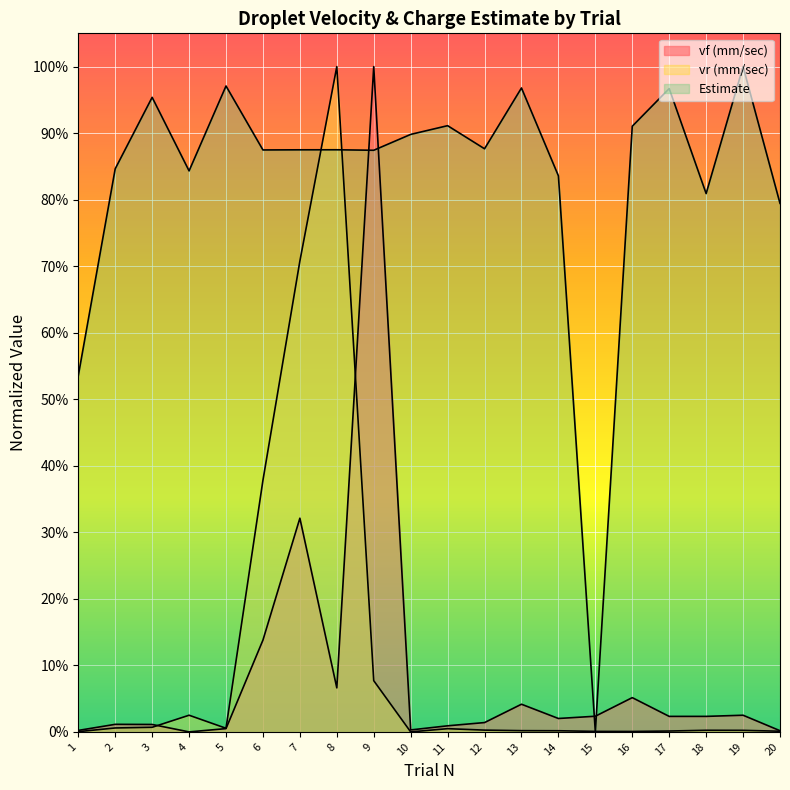

The vf (mm/sec) series shows 0.0 at 1. True or false?

False